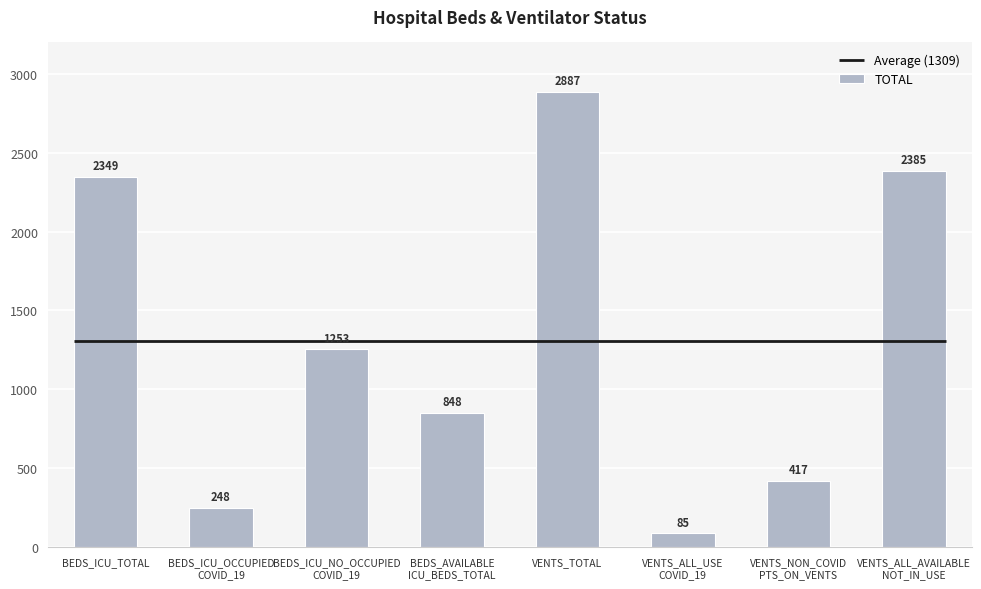

Rank the categories by value from highest to lowest.

VENTS_TOTAL, VENTS_ALL_AVAILABLE
NOT_IN_USE, BEDS_ICU_TOTAL, BEDS_ICU_NO_OCCUPIED
COVID_19, BEDS_AVAILABLE
ICU_BEDS_TOTAL, VENTS_NON_COVID
PTS_ON_VENTS, BEDS_ICU_OCCUPIED
COVID_19, VENTS_ALL_USE
COVID_19